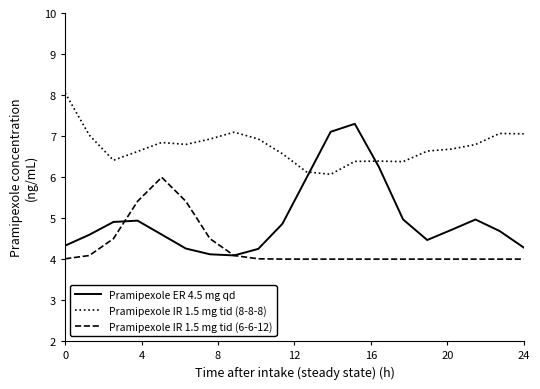

Which series has the largest total across all categories?

Pramipexole IR 1.5 mg tid (8-8-8)